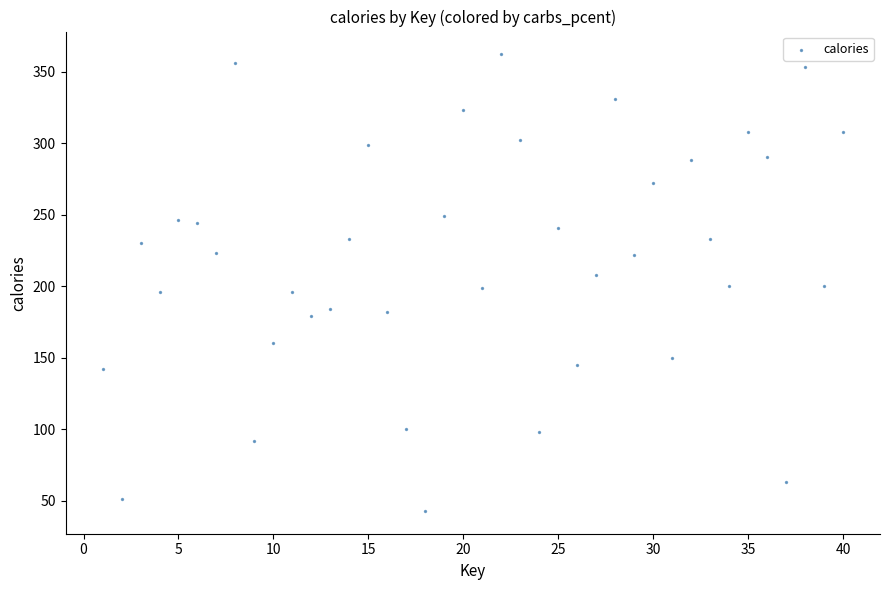

What is the range of Y values (max minus min)?

319